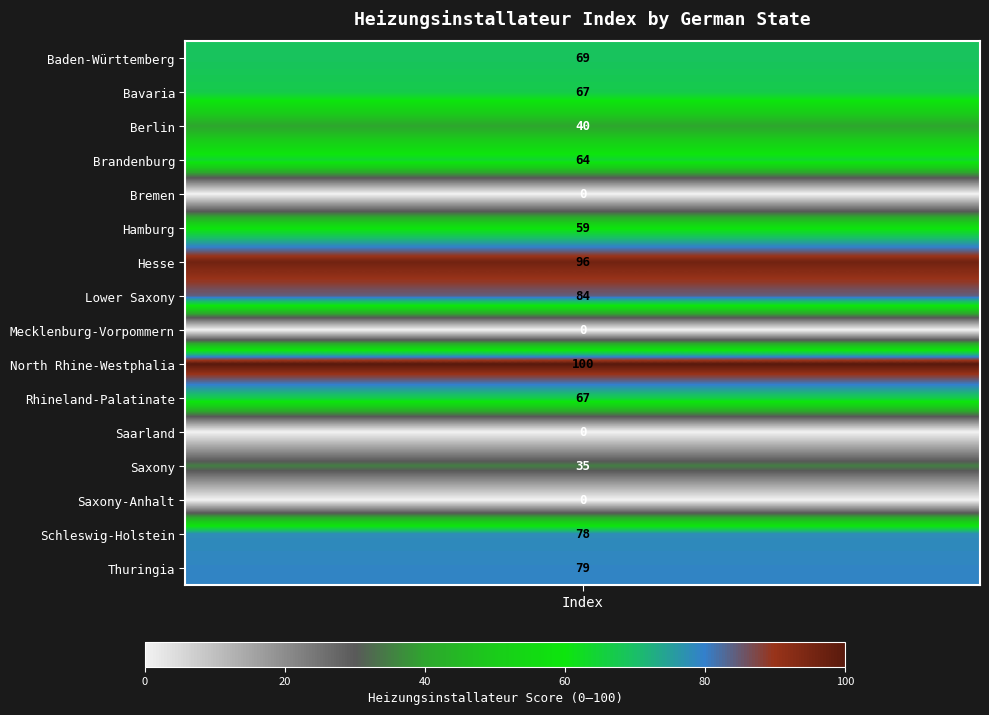

List the labels in order of value, smallest first.

Bremen, Mecklenburg-Vorpommern, Saarland, Saxony-Anhalt, Saxony, Berlin, Hamburg, Brandenburg, Bavaria, Rhineland-Palatinate, Baden-Württemberg, Schleswig-Holstein, Thuringia, Lower Saxony, Hesse, North Rhine-Westphalia